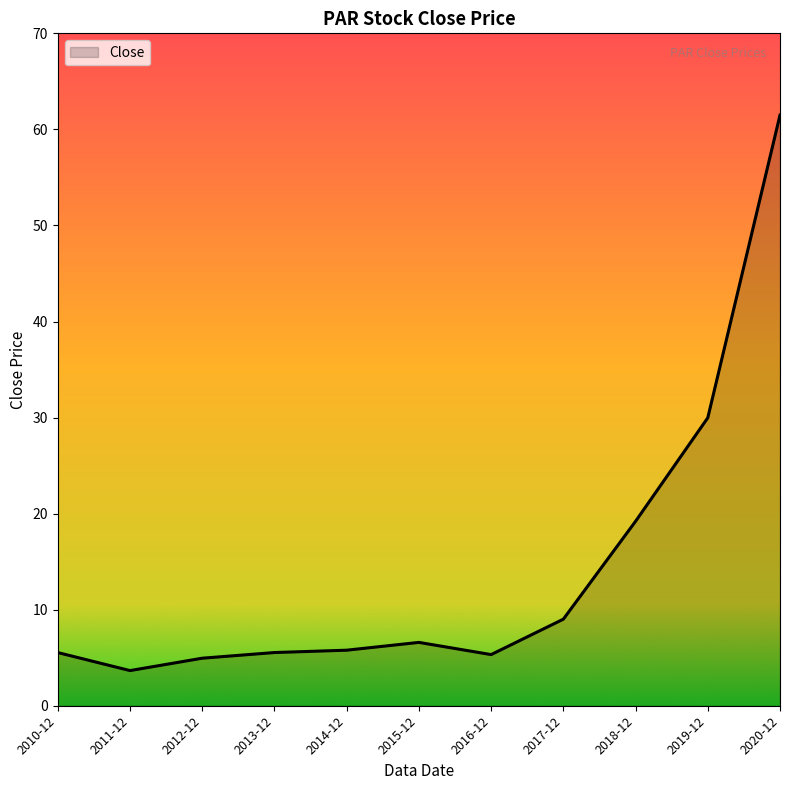

What is the sum of all values?

157.1